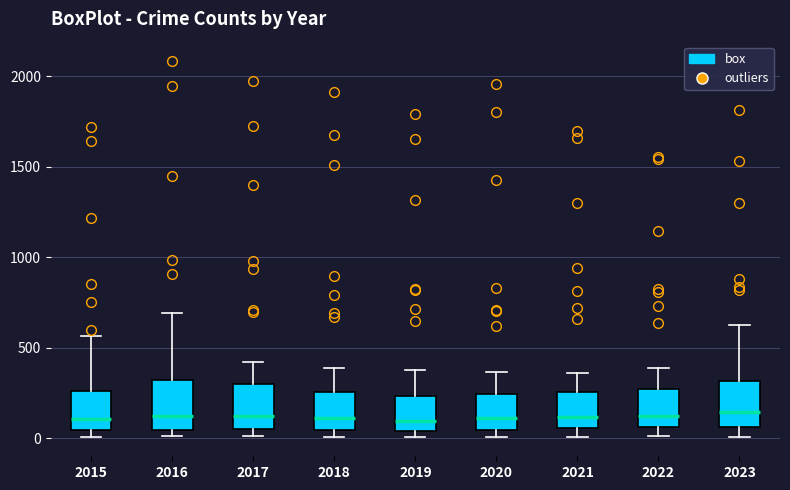

Reading left to right, read every box against the y-axis: the position of its median line, the range the box covers, and the ends of its whiskers. The values are not printed on the chart, so give them approximately, as read against the axis.

2015: median 100, box 50 to 250, whiskers 0 to 550
2016: median 150, box 50 to 300, whiskers 0 to 700
2017: median 100, box 50 to 300, whiskers 0 to 400
2018: median 100, box 50 to 250, whiskers 0 to 400
2019: median 100, box 50 to 250, whiskers 0 to 400
2020: median 100, box 50 to 250, whiskers 0 to 350
2021: median 100, box 50 to 250, whiskers 0 to 350
2022: median 100, box 50 to 250, whiskers 0 to 400
2023: median 150, box 50 to 300, whiskers 0 to 600